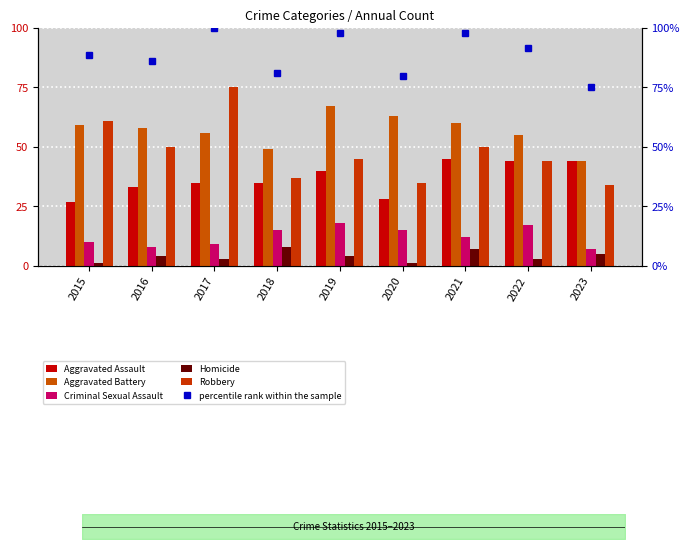

What is the sum of the Aggravated Battery values at 2022 and 2016?

113.0